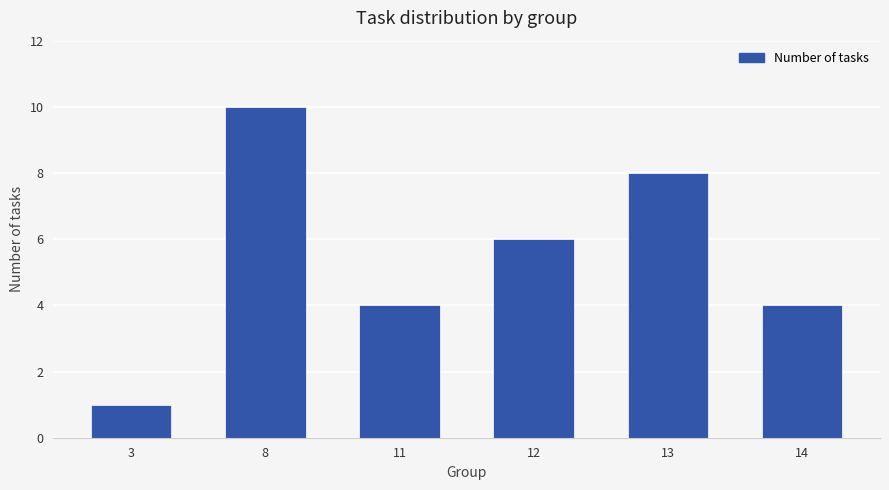

How many values are below 6?

3